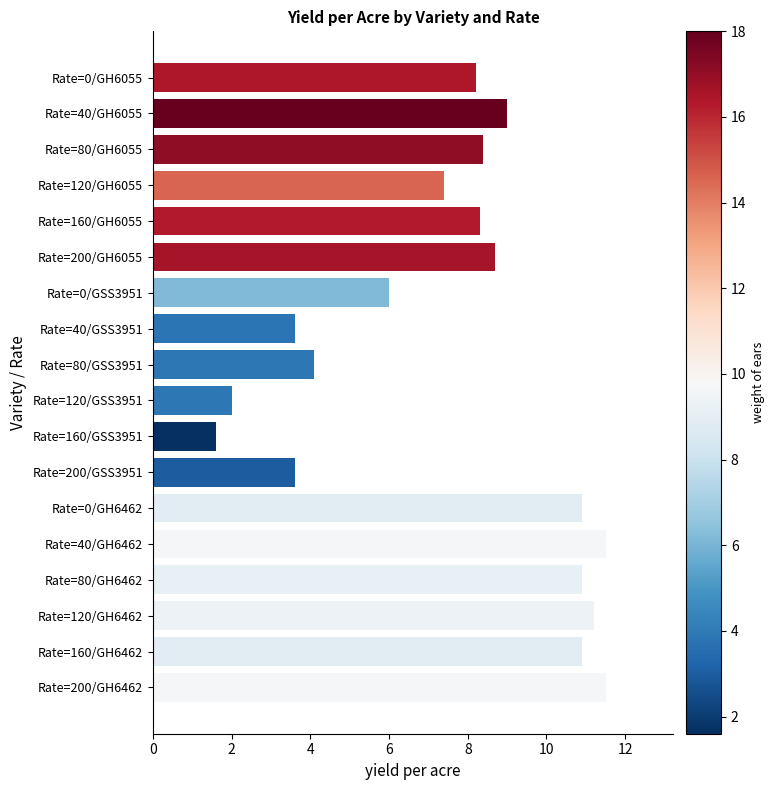

Is it true that the value at Rate=80/GH6462 is 10.9?

True